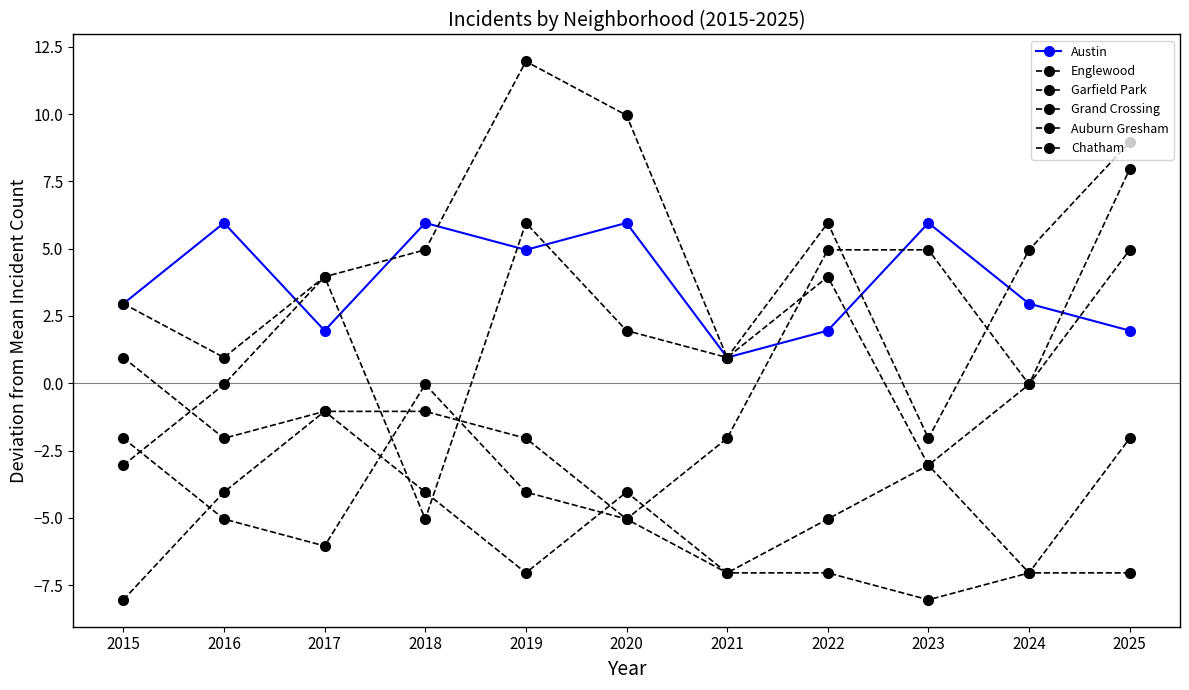

The Grand Crossing series shows -1.3 at 2019. True or false?

False